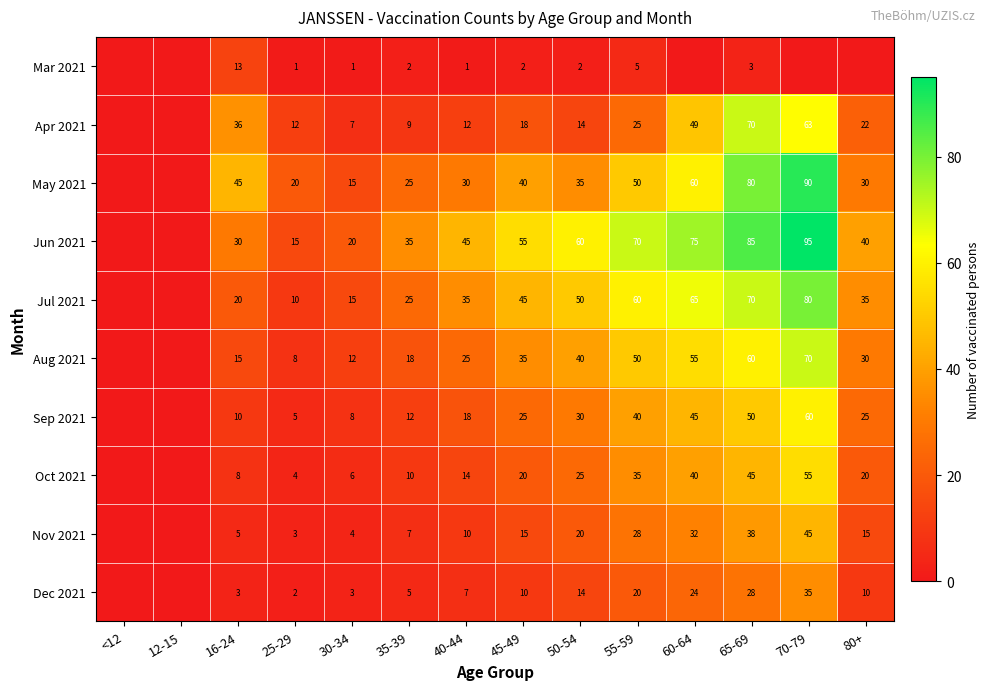

Is it true that Jun 2021 equals 15 at 25-29?

True